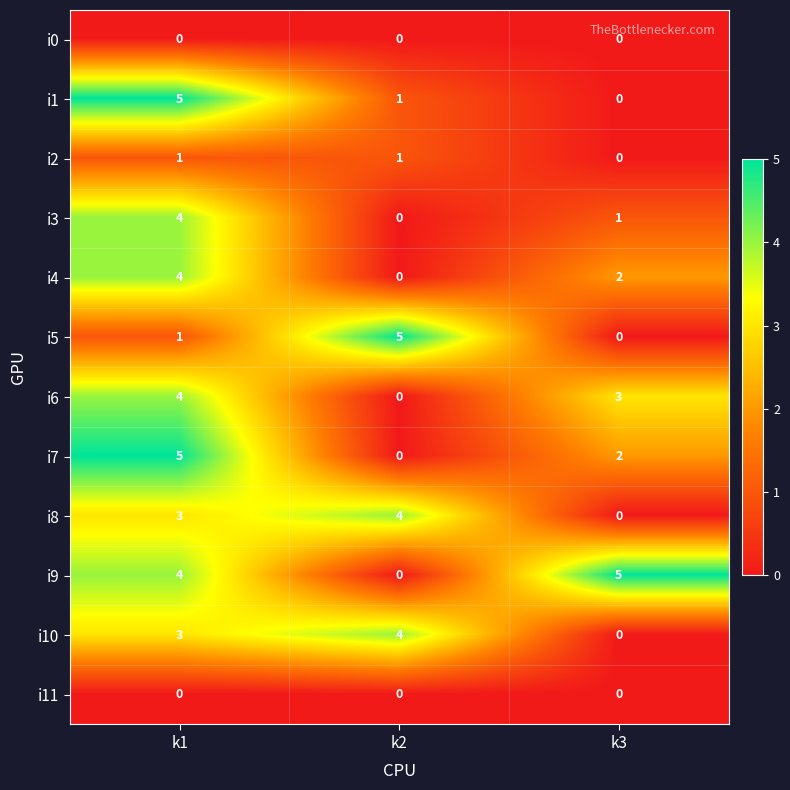

The i1 series shows 0 at k3. True or false?

True